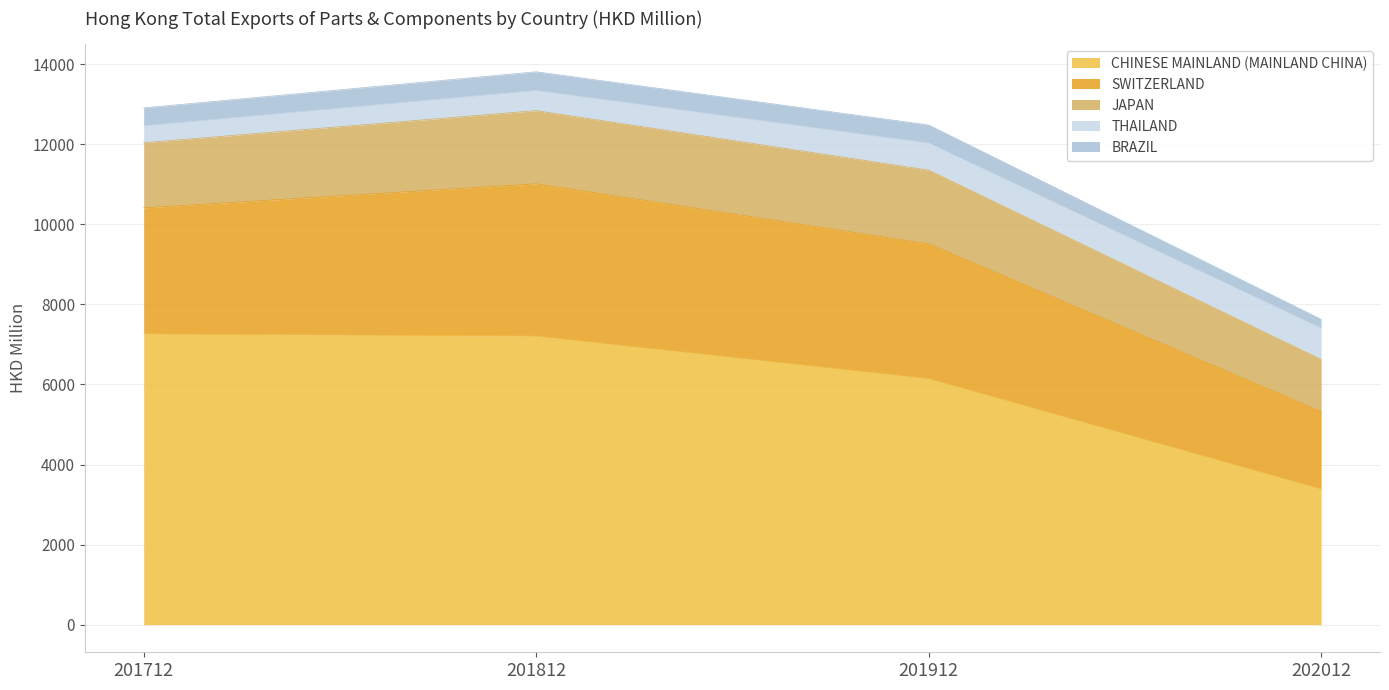

Which category has the highest value in the JAPAN series?

201912